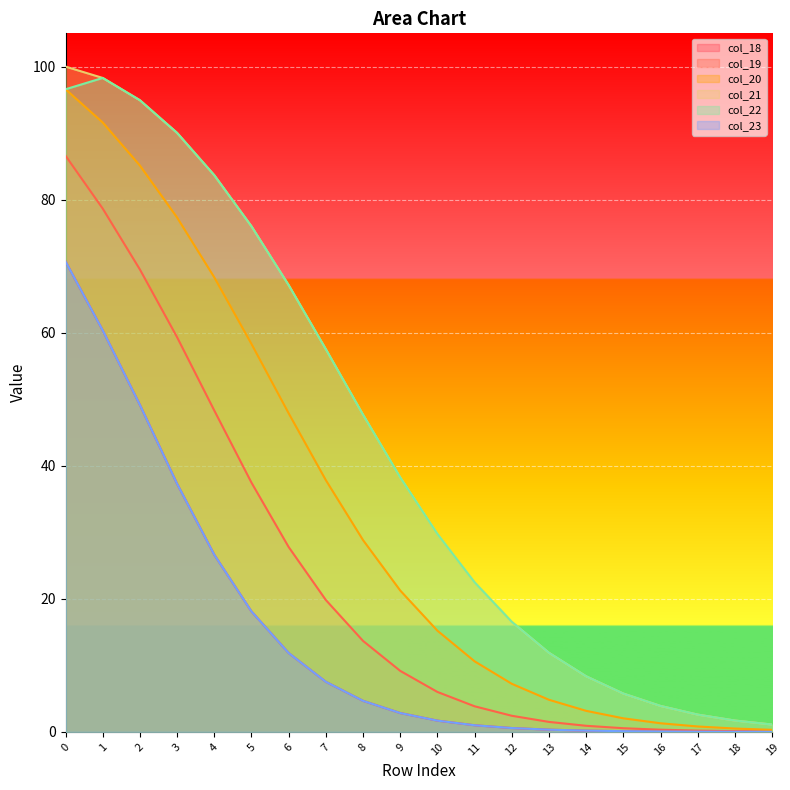

What is the total value across all series at 4?

337.2